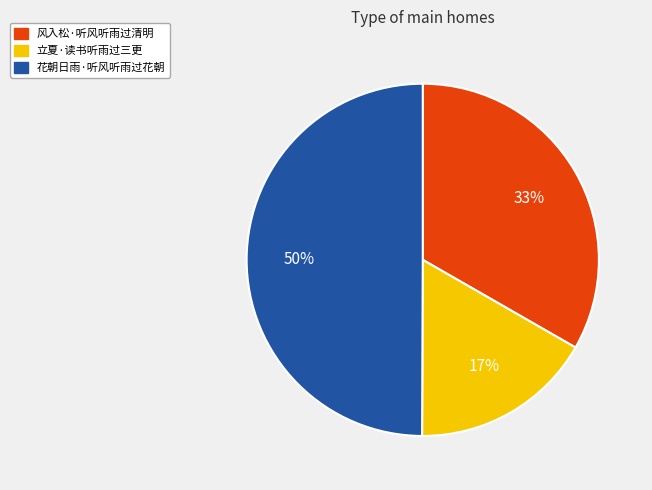

Which category has the biggest portion of the pie?

花朝日雨·听风听雨过花朝